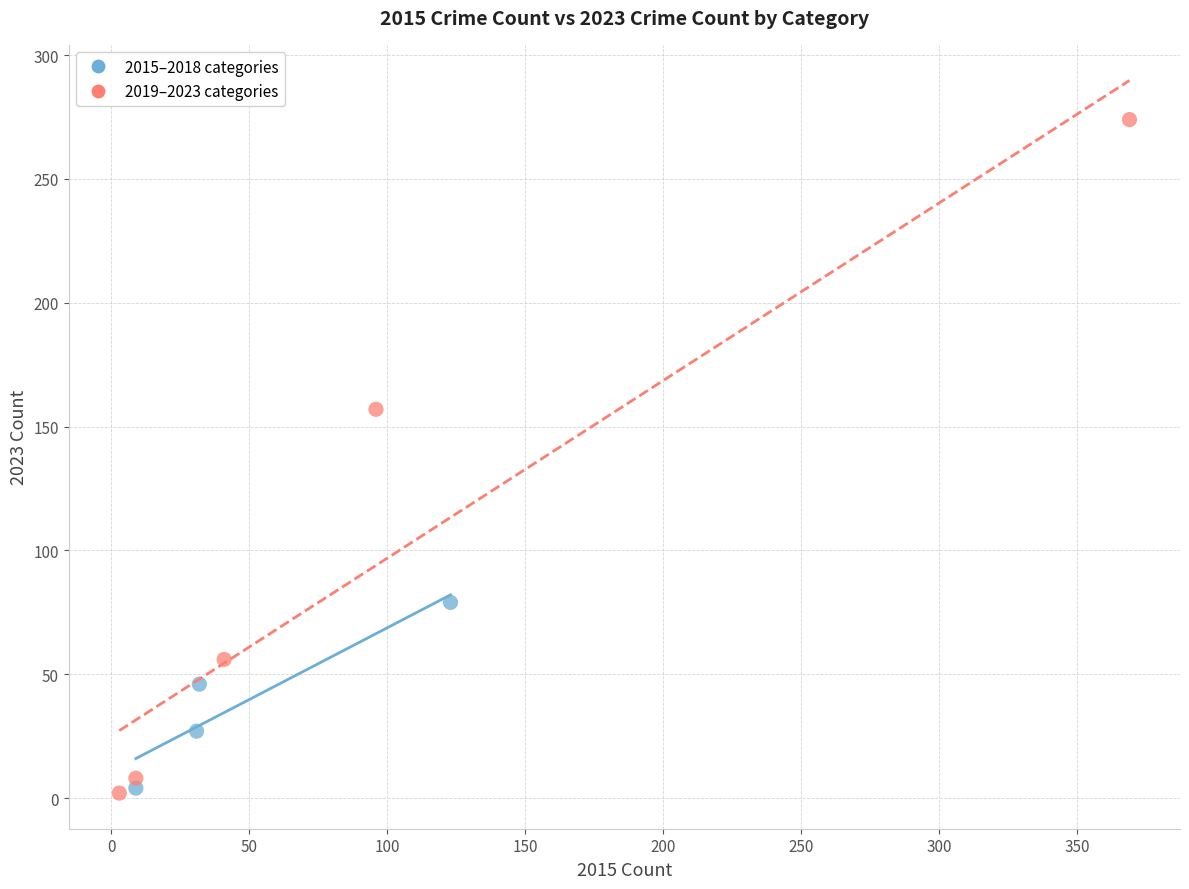

Which series has the widest spread of Y values?

2019–2023 categories